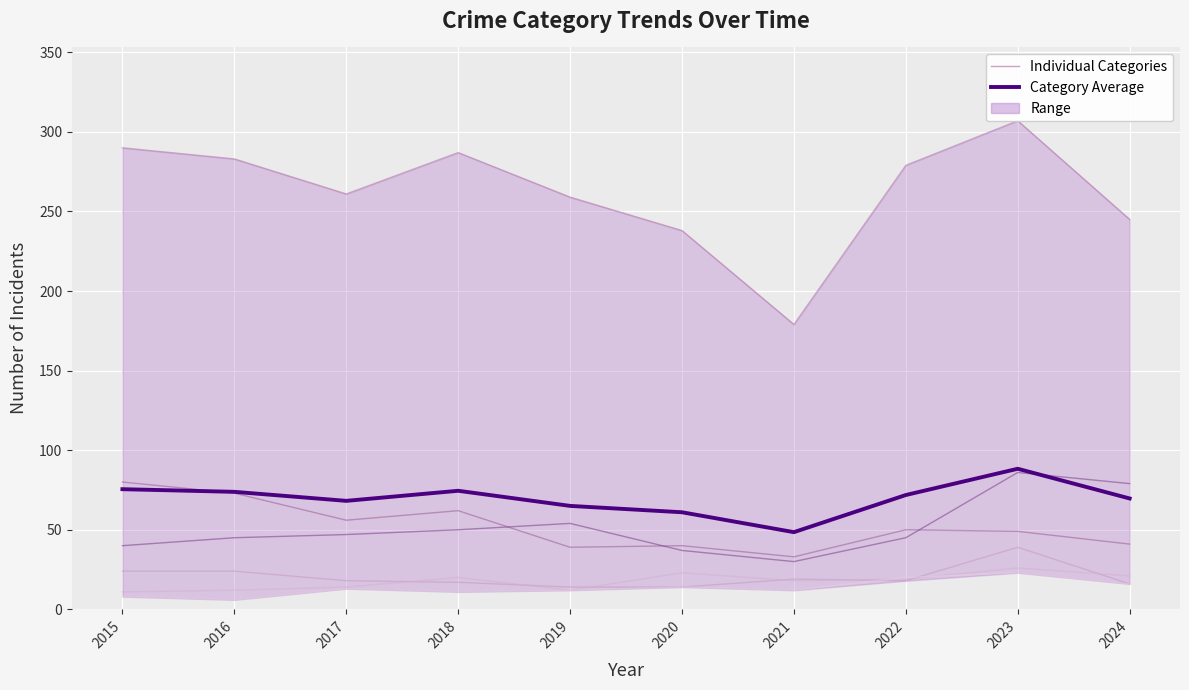

What is the spread (max minus min) of values at 2024?

229